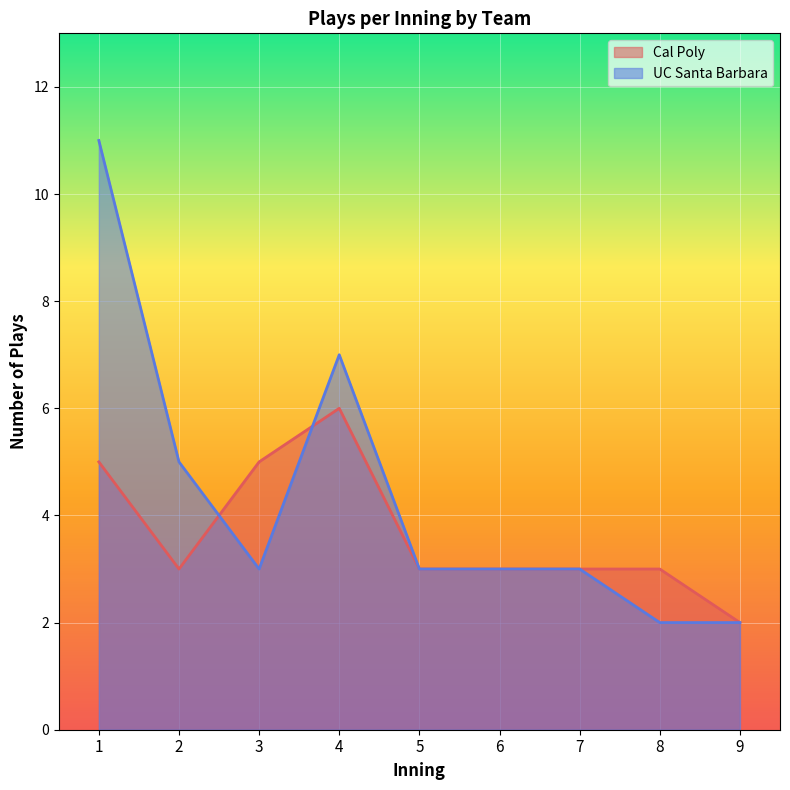

What is the greatest value displayed?

11